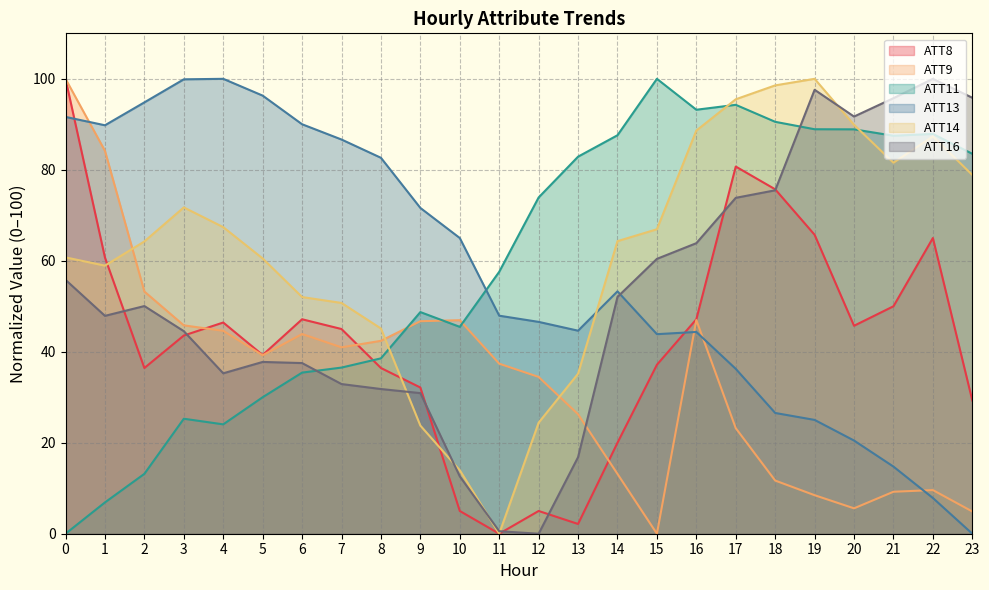

What is the value of the ATT16 point at the 1st from the left?

55.8